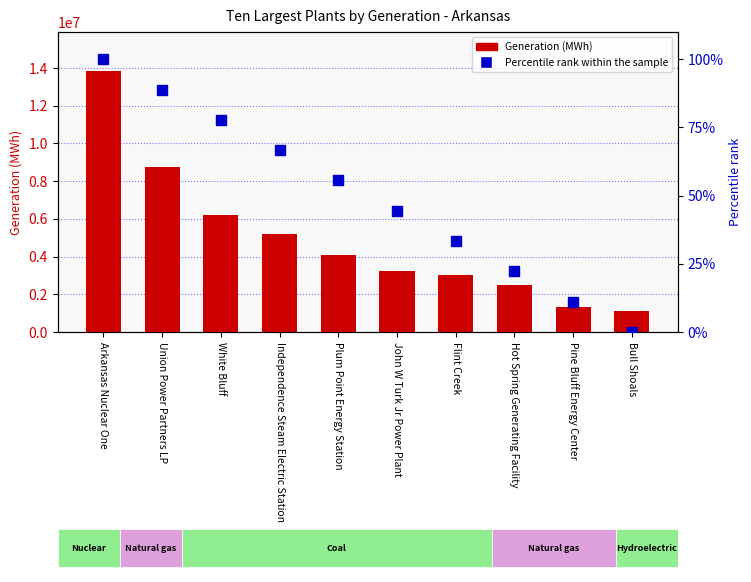

Which category has the lowest value in the Generation (MWh) series?

Bull Shoals